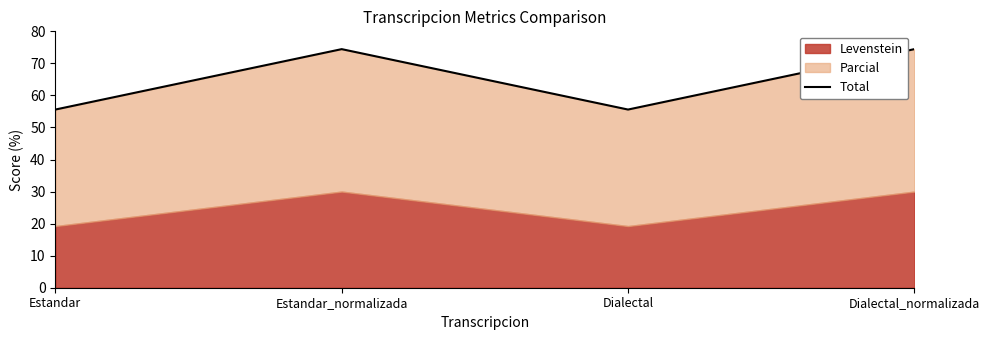

Does the chart have visible grid lines?

No